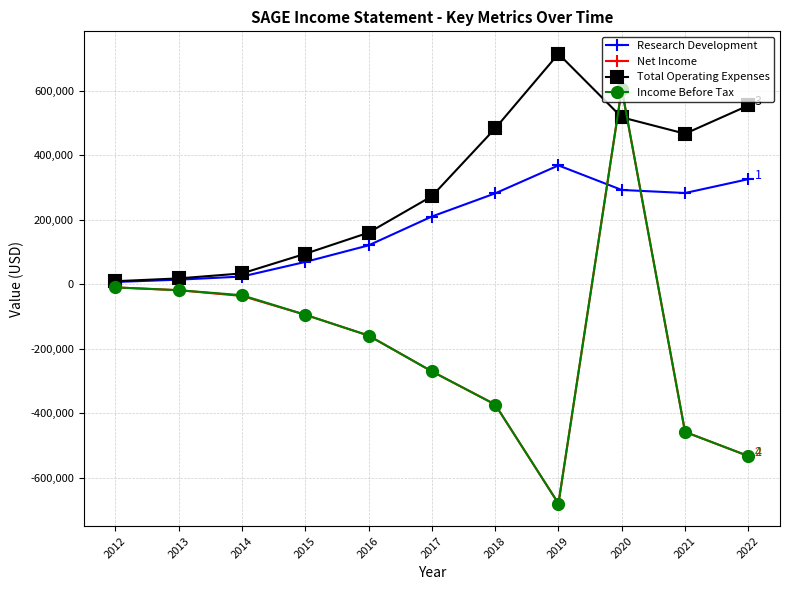

Where is the first local maximum for Total Operating Expenses?

2019